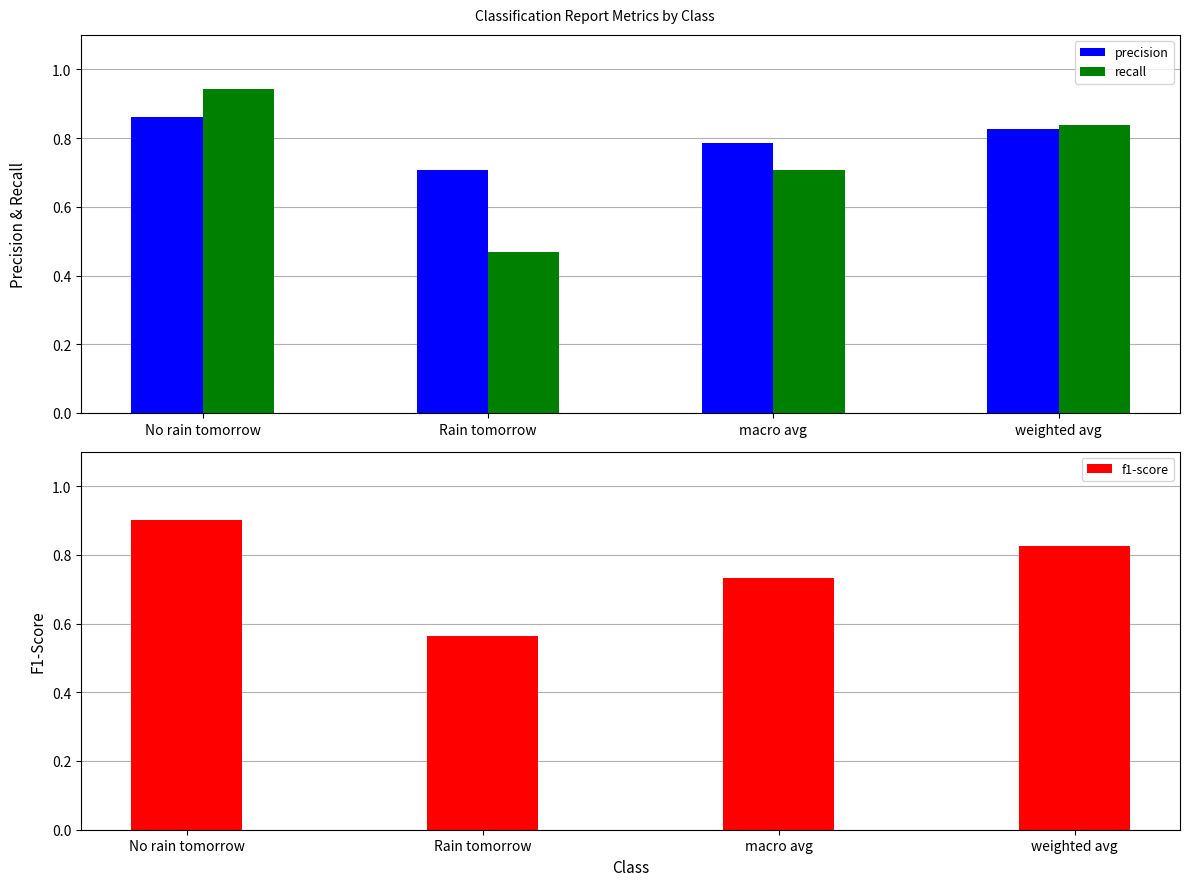

What is the sum of all f1-score values?

3.0